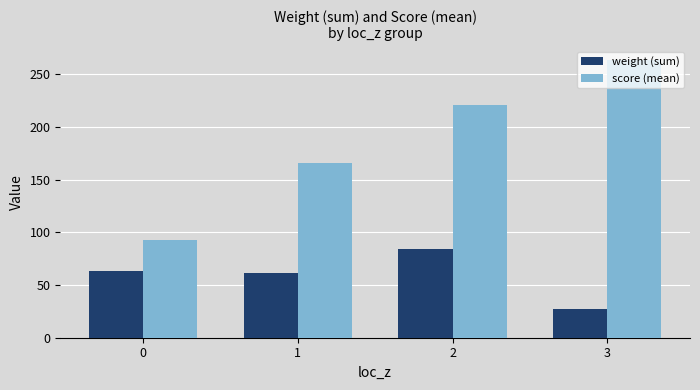

List the series in order of their peak value, highest first.

score (mean), weight (sum)